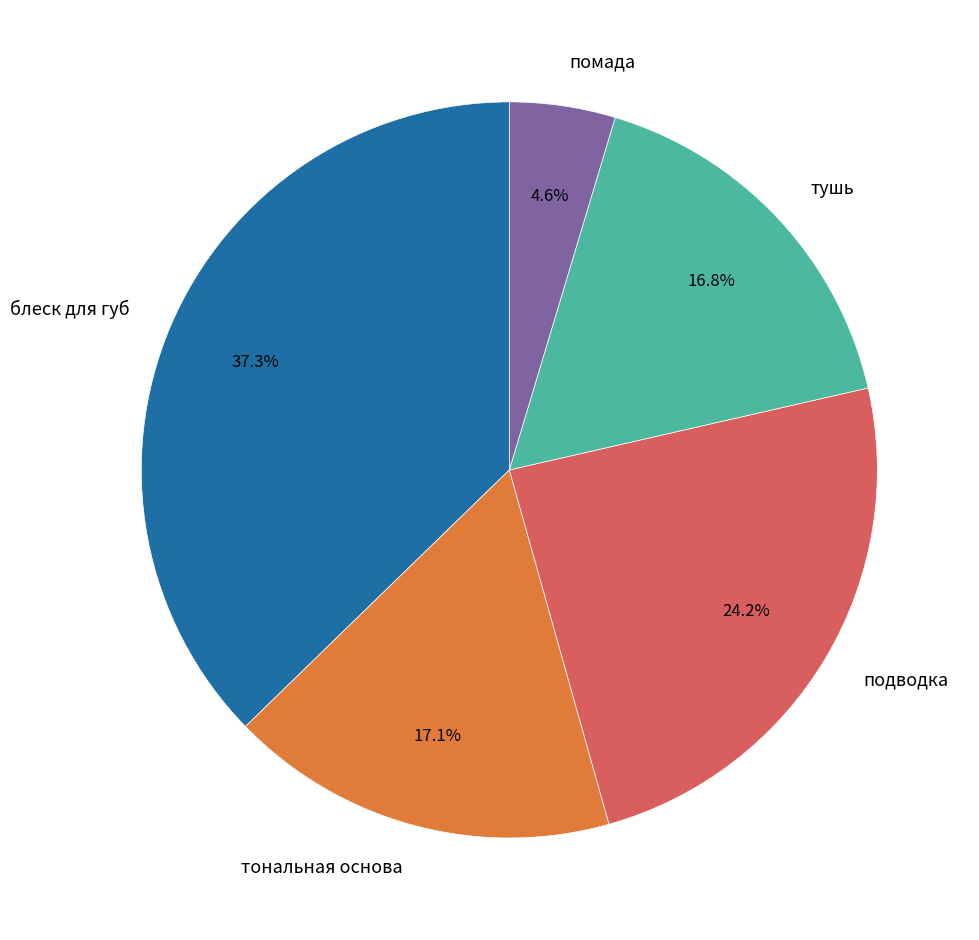

To the nearest percent, what is the average slice percentage?

20%